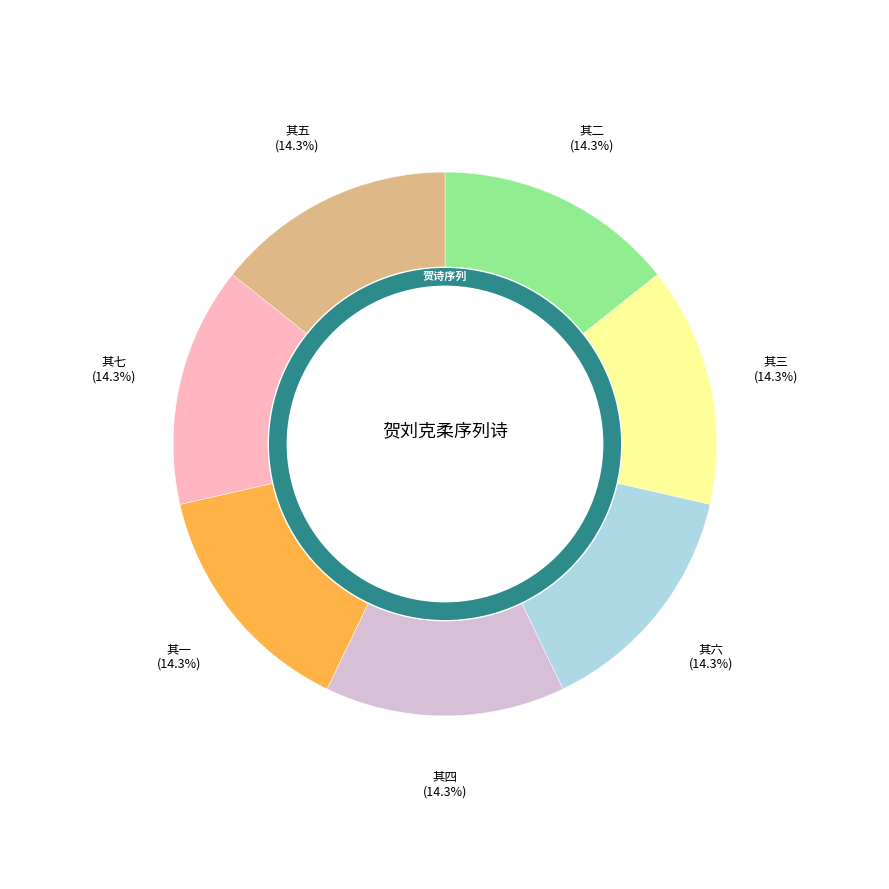

Combined, what portion of the pie is 其五 and 其三?

28.6%